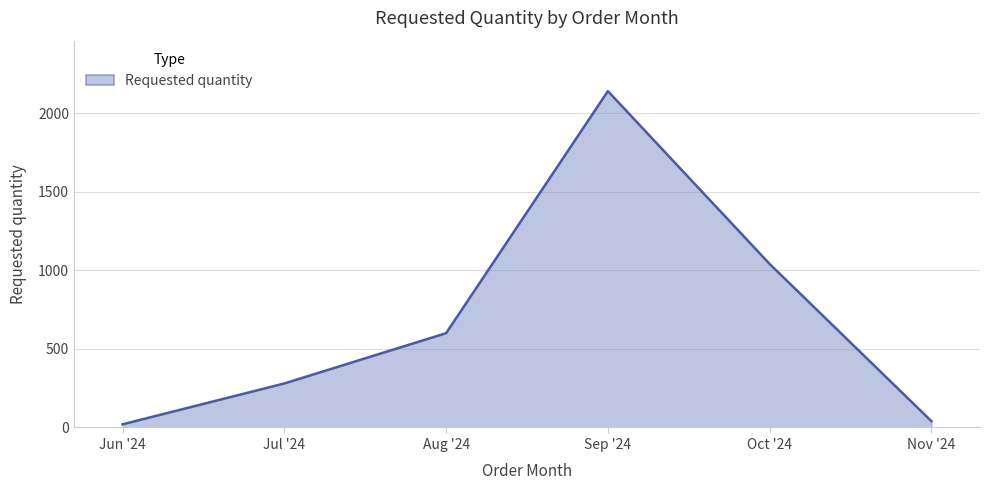

Rank the categories by value from lowest to highest.

Jun '24, Nov '24, Jul '24, Aug '24, Oct '24, Sep '24